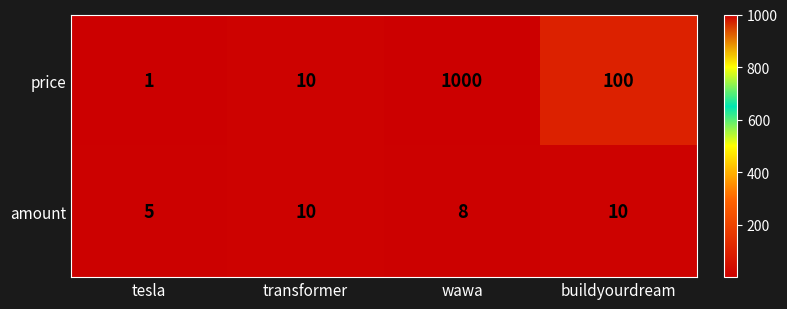

Rank the series by their maximum value, from lowest to highest.

amount, price